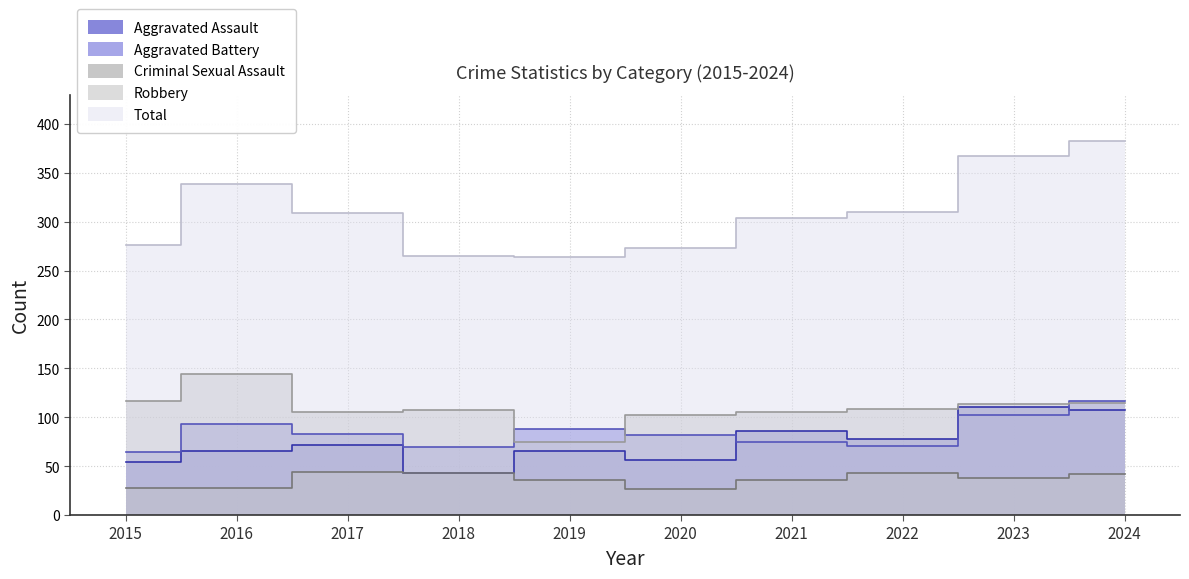

What is the difference between the maximum and minimum values in the Aggravated Battery series?

53